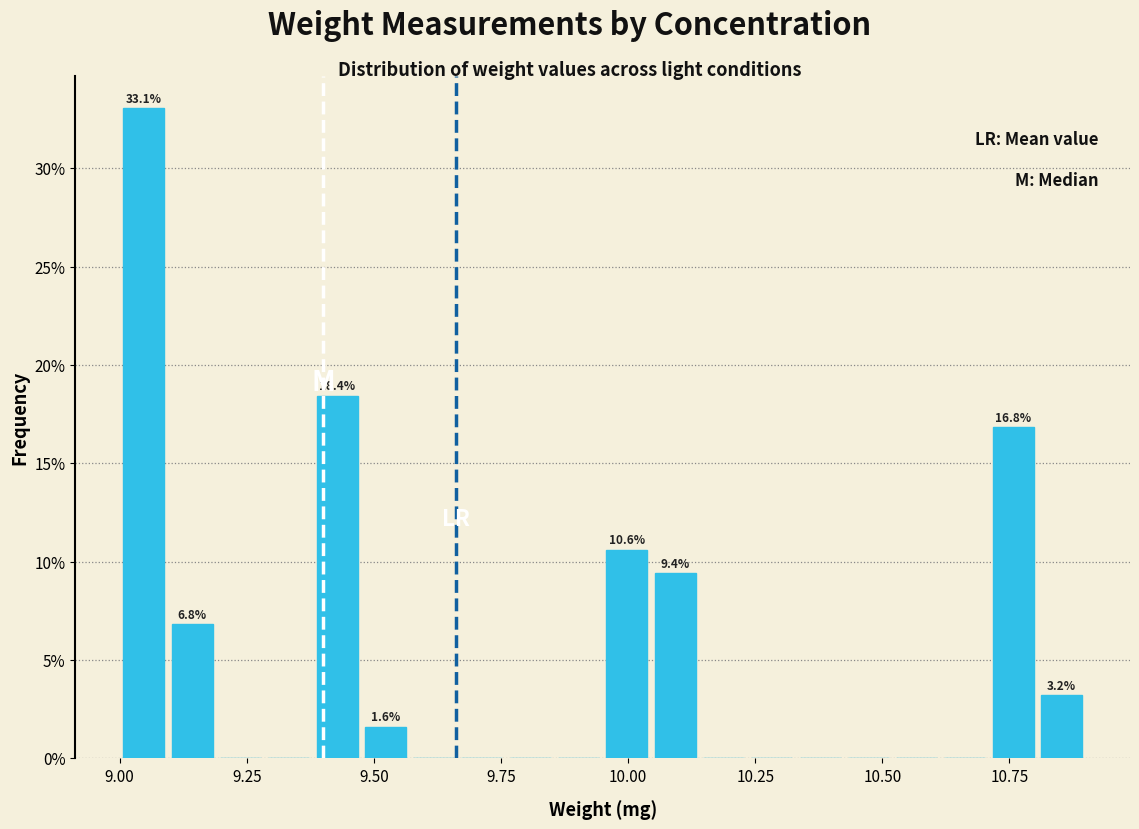

Read against the x-axis, roughly where is the centre of the tallest bar?

9.05